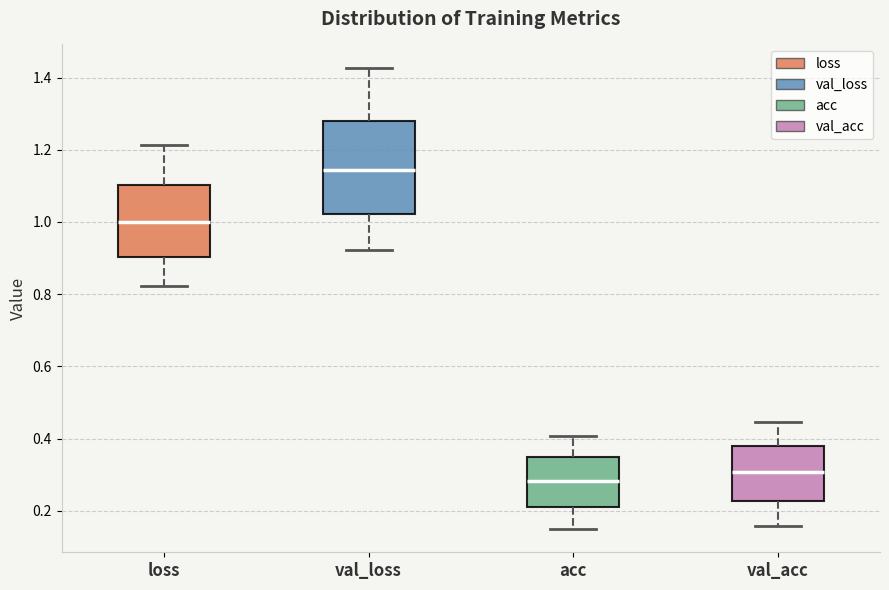

Reading left to right, read every box against the y-axis: the position of its median line, the range the box covers, and the ends of its whiskers. The values are not printed on the chart, so give them approximately, as read against the axis.

loss: median 1.00, box 0.90 to 1.10, whiskers 0.82 to 1.22
val_loss: median 1.14, box 1.02 to 1.28, whiskers 0.92 to 1.42
acc: median 0.28, box 0.20 to 0.34, whiskers 0.14 to 0.40
val_acc: median 0.30, box 0.22 to 0.38, whiskers 0.16 to 0.44